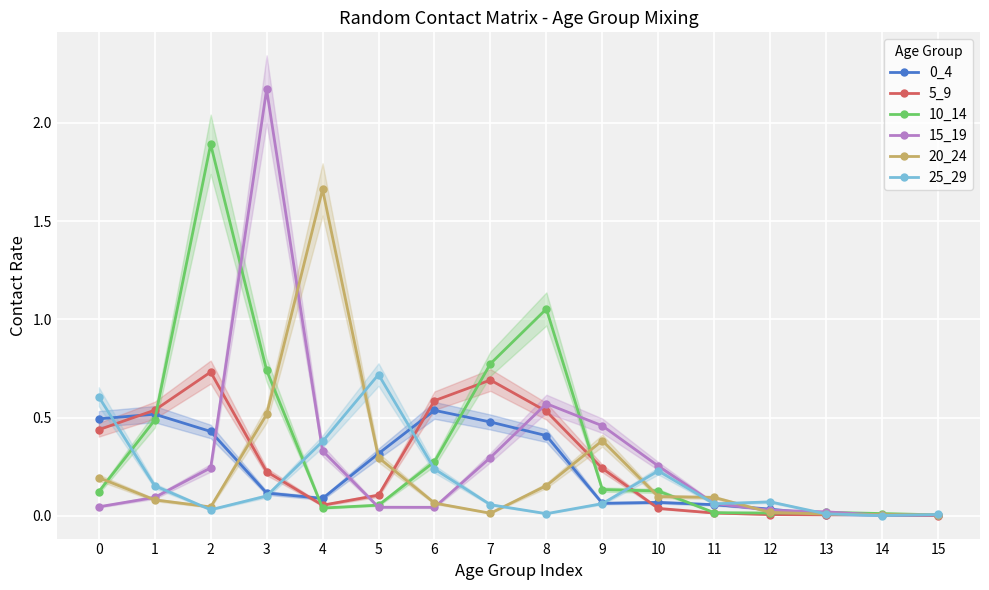

Is the value of 0_4 at 6 greater than the value of 5_9 at 14?

Yes